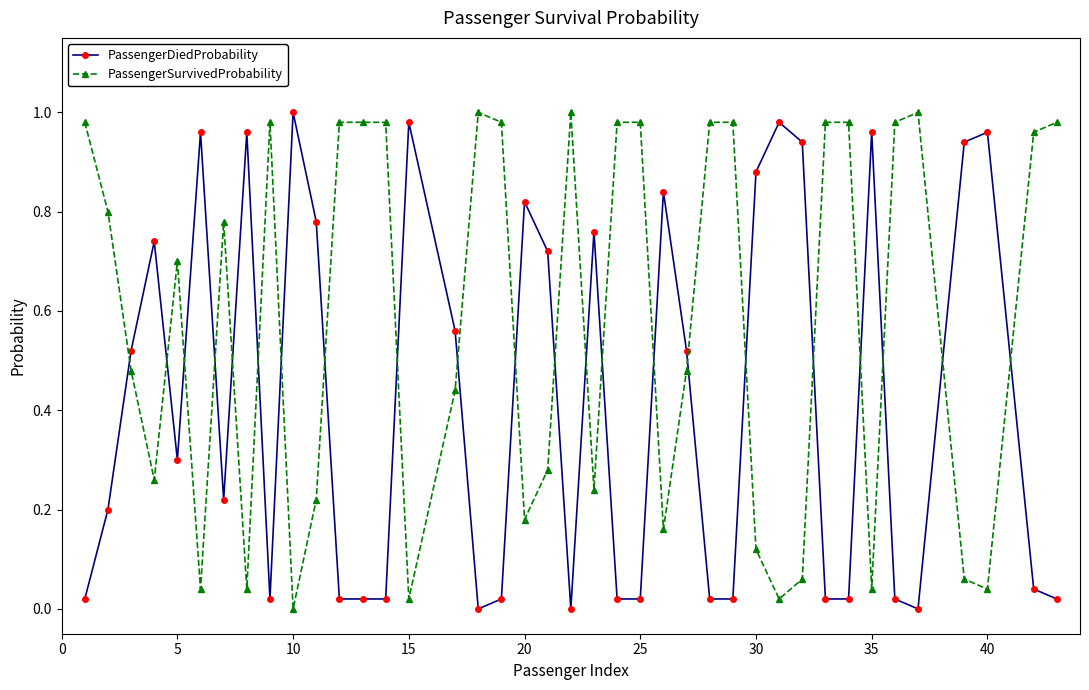

Which series has the largest total across all categories?

PassengerSurvivedProbability